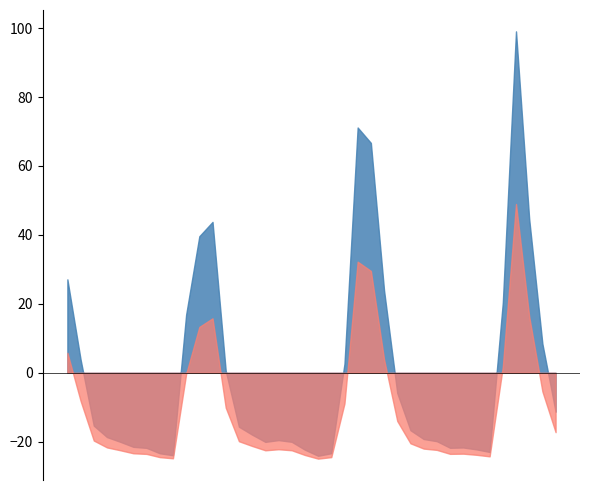

What is the smallest value displayed?

-24.9